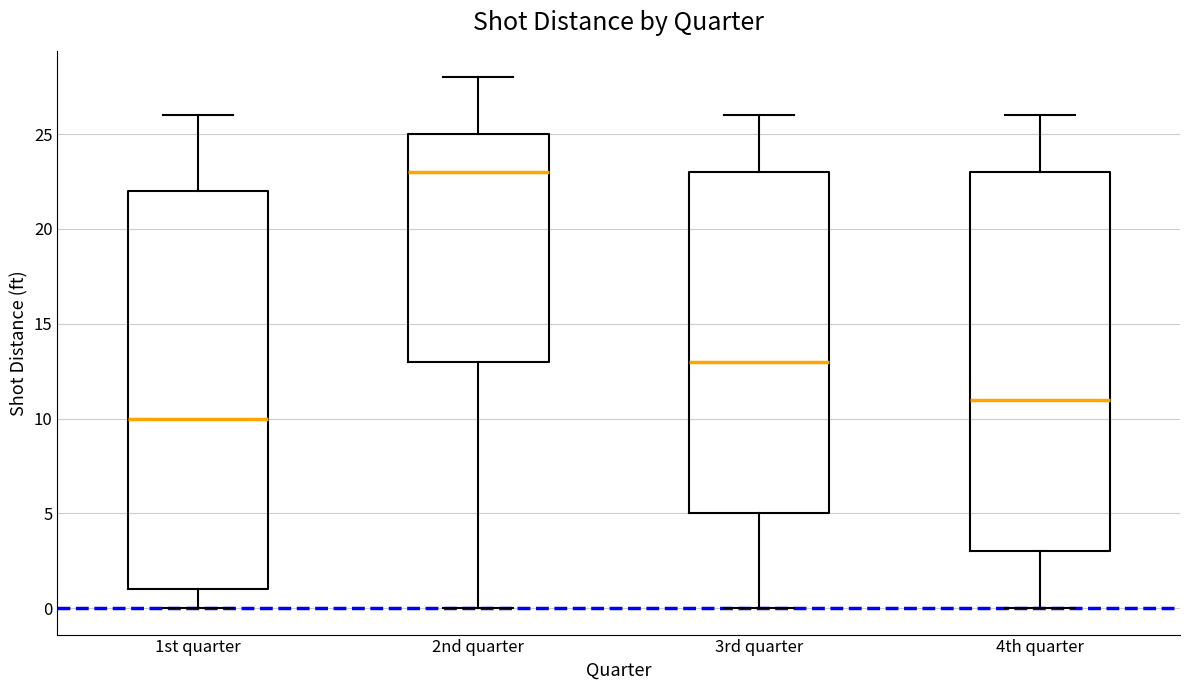

Reading left to right, transcribe this box plot: for each box, give where its median line is, the range the box spans, and where its two whiskers end, as read against the y-axis. The values are not printed on the chart, so give them approximately, as read against the axis.

1st quarter: median 10, box 1 to 22, whiskers 0 to 26
2nd quarter: median 23, box 13 to 25, whiskers 0 to 28
3rd quarter: median 13, box 5 to 23, whiskers 0 to 26
4th quarter: median 11, box 3 to 23, whiskers 0 to 26